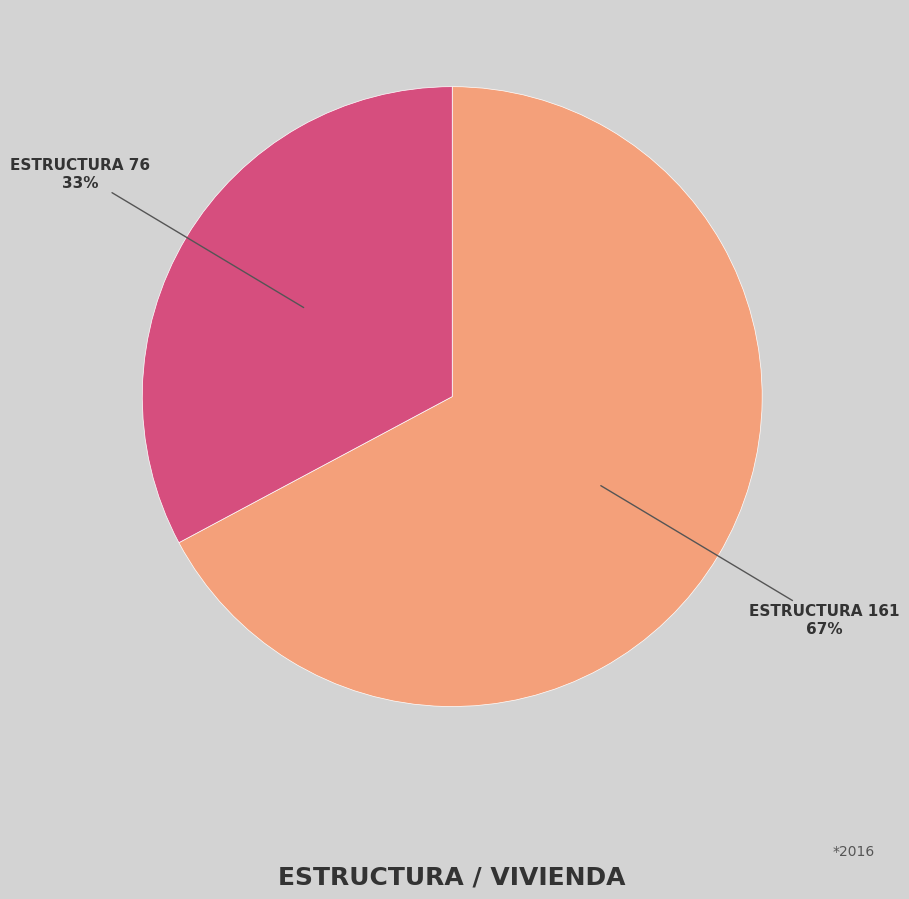

Which has a higher value, ESTRUCTURA 76 or ESTRUCTURA 161?

ESTRUCTURA 161